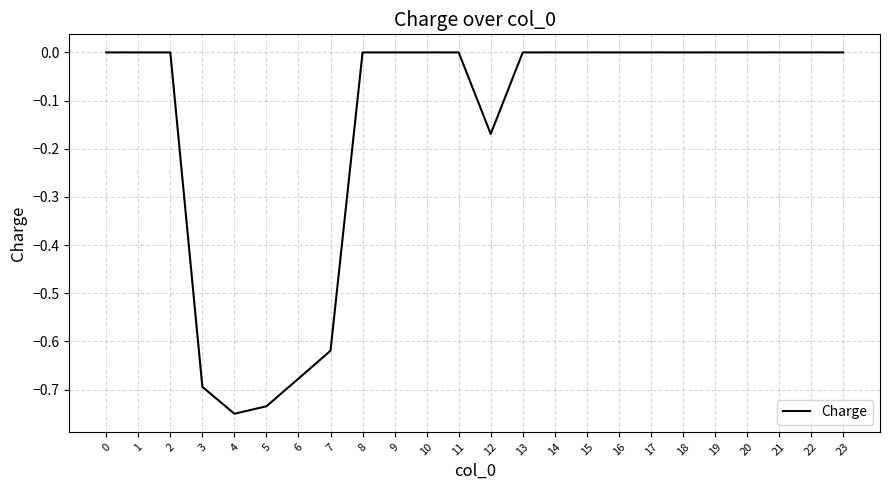

What is the change in value from 4 to 13?

+0.8